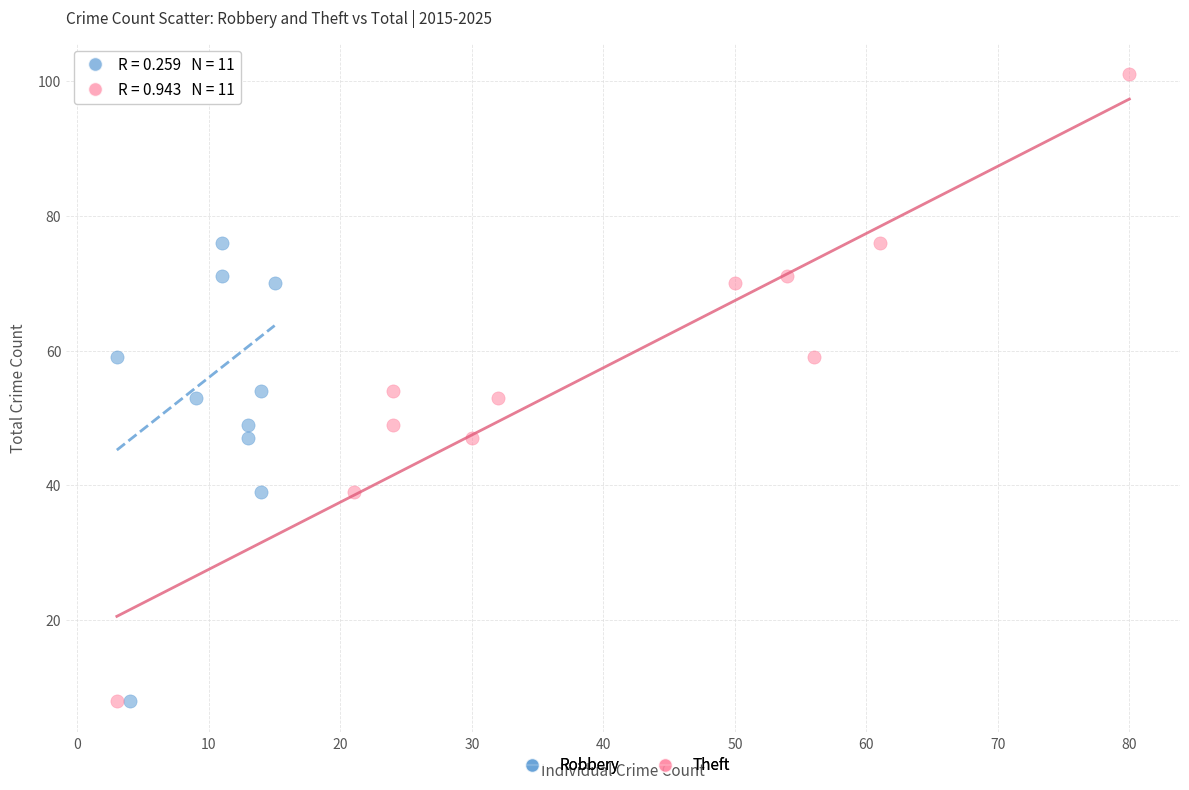

What are all the series names shown in the legend?

Robbery, Theft